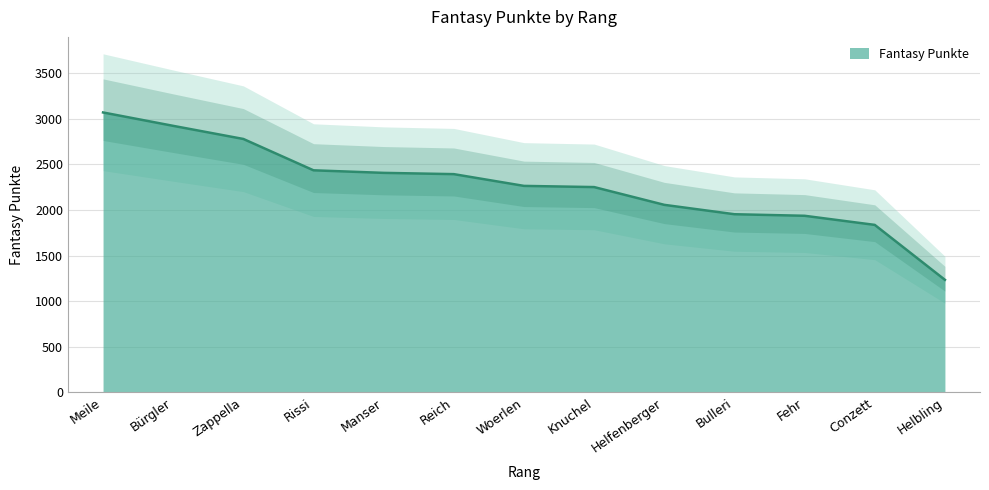

Reading left to right, extract all data points from this chart.

Meile=3071	Bürgler=2924	Zappella=2780	Rissi=2436	Manser=2408	Reich=2394	Woerlen=2265	Knuchel=2252	Helfenberger=2057	Bulleri=1954	Fehr=1937	Conzett=1837	Helbling=1234